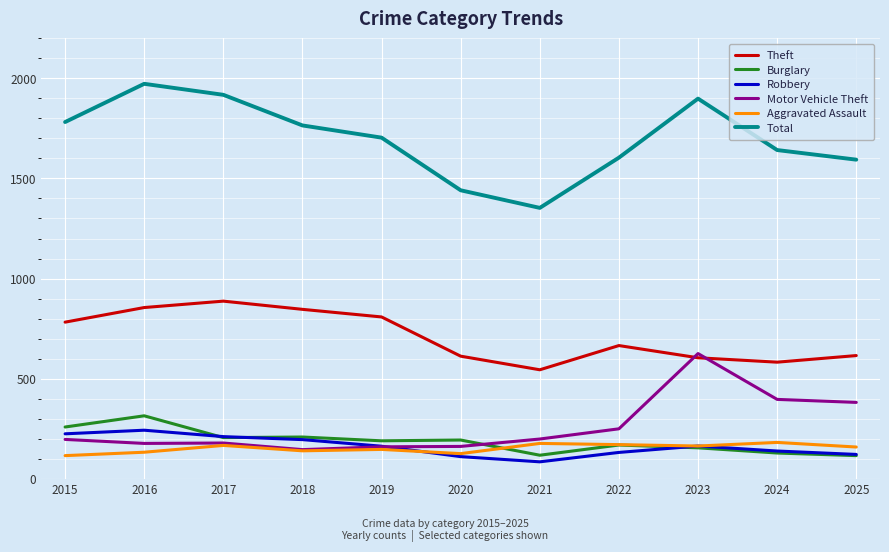

True or false: Robbery has a value of 110 at 2020.

True